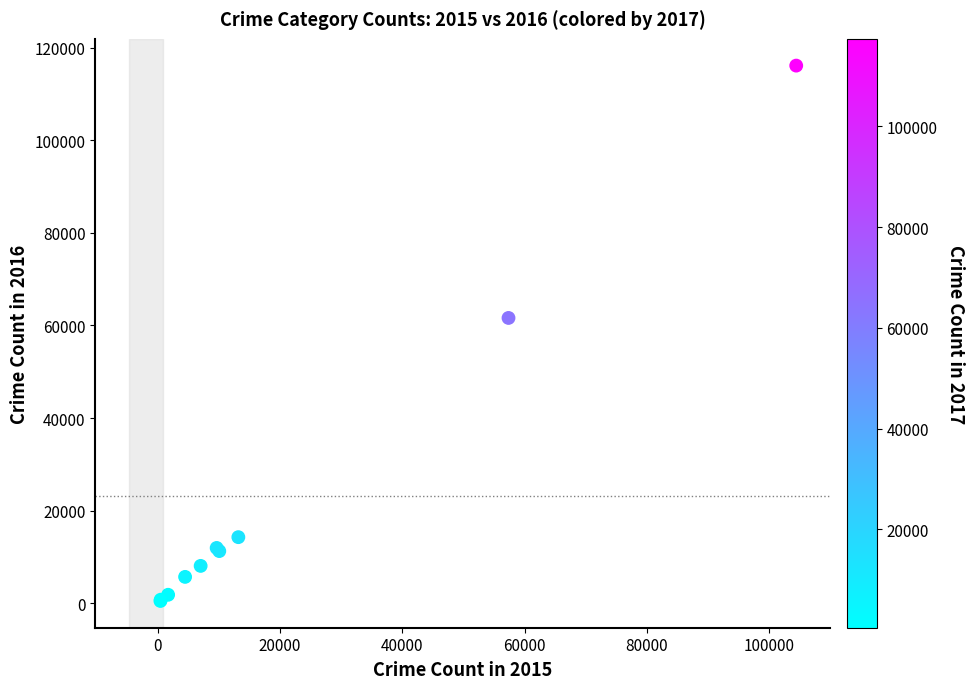

What Y value in the scatter plot is closest to 58311?

61623